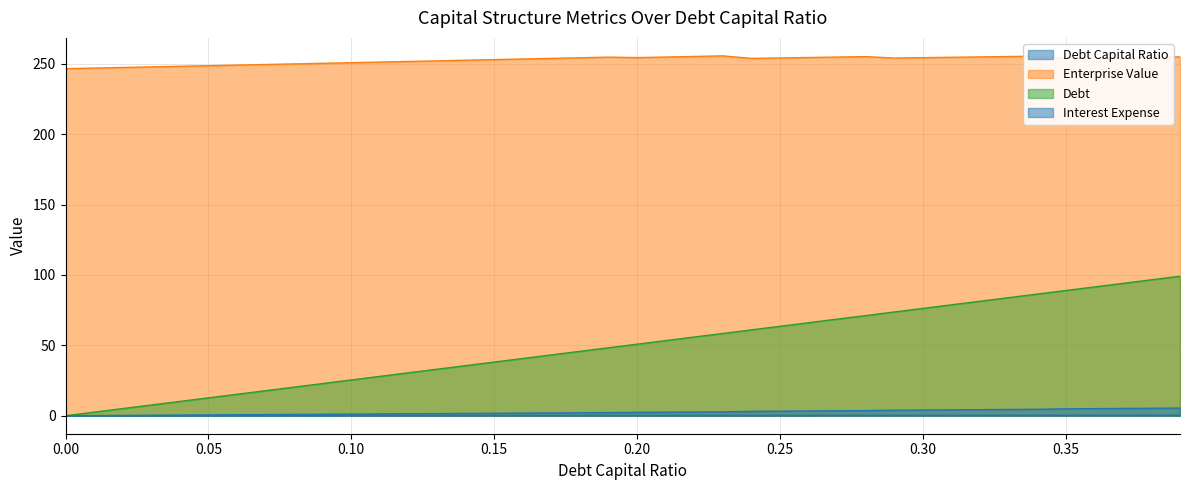

Is the value of debt_capital at 0.03 greater than the value of enterprise_value at 0.32?

No